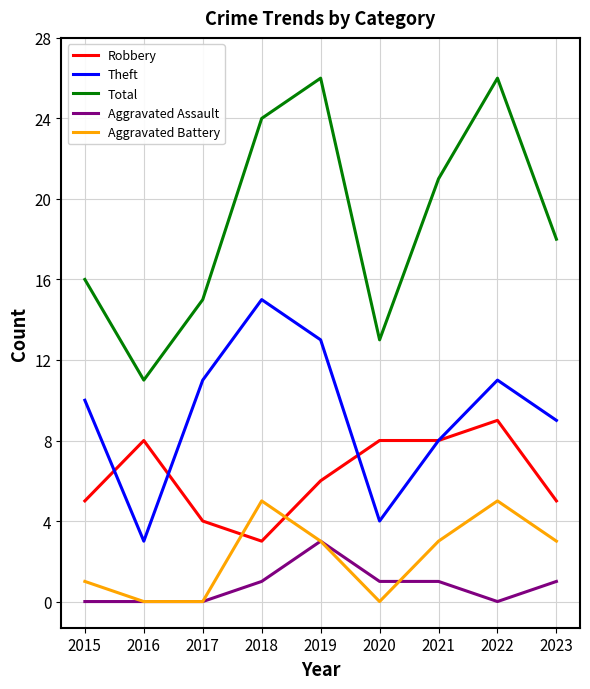

What is the difference between the second highest and second lowest values in the Aggravated Battery series?

5